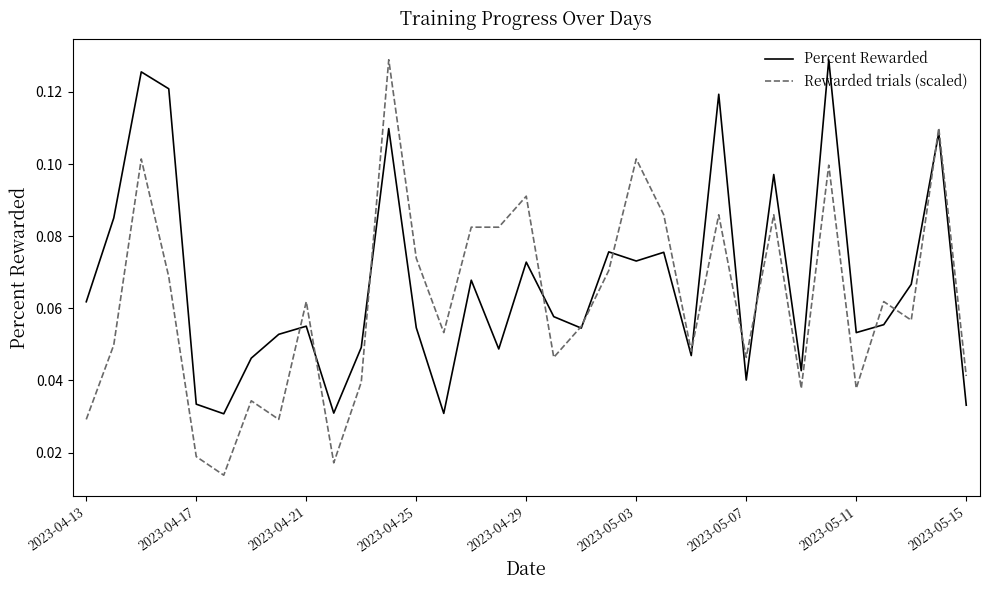

Count the number of data series in this chart.

2